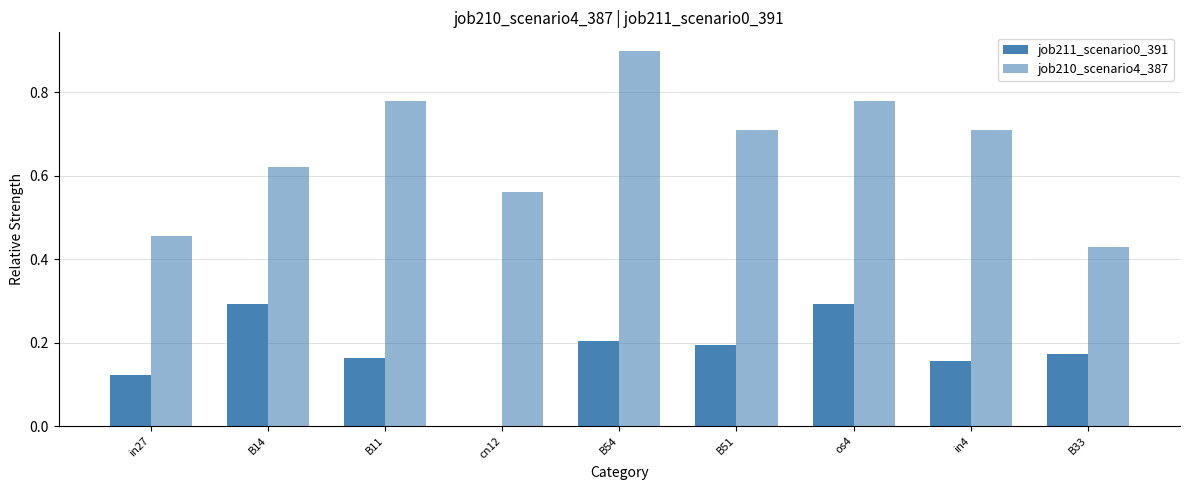

Is it true that job210_scenario4_387 equals 0.9 at B54?

True